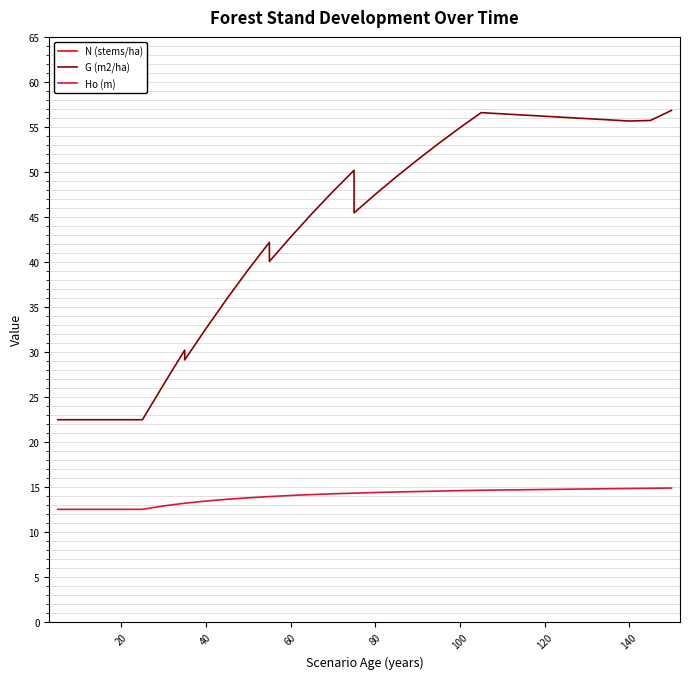

What is the difference between the maximum and second lowest values in the G (m2/ha) series?

34.4